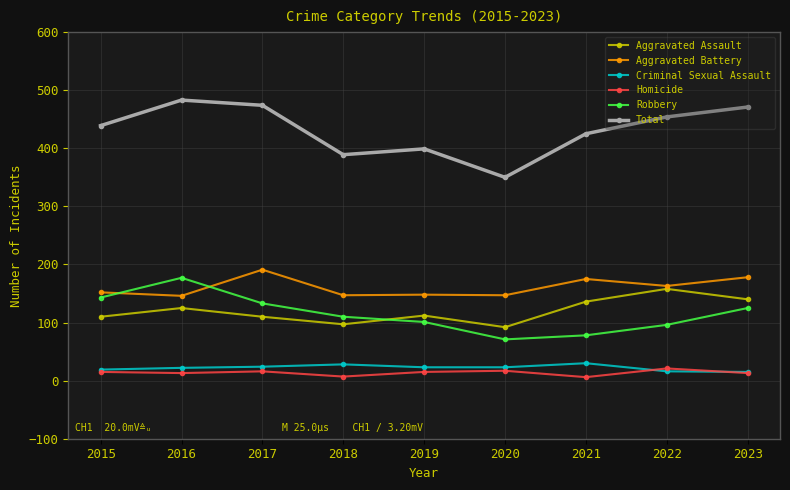

What is the difference between the maximum and second lowest values in the Aggravated Battery series?

44